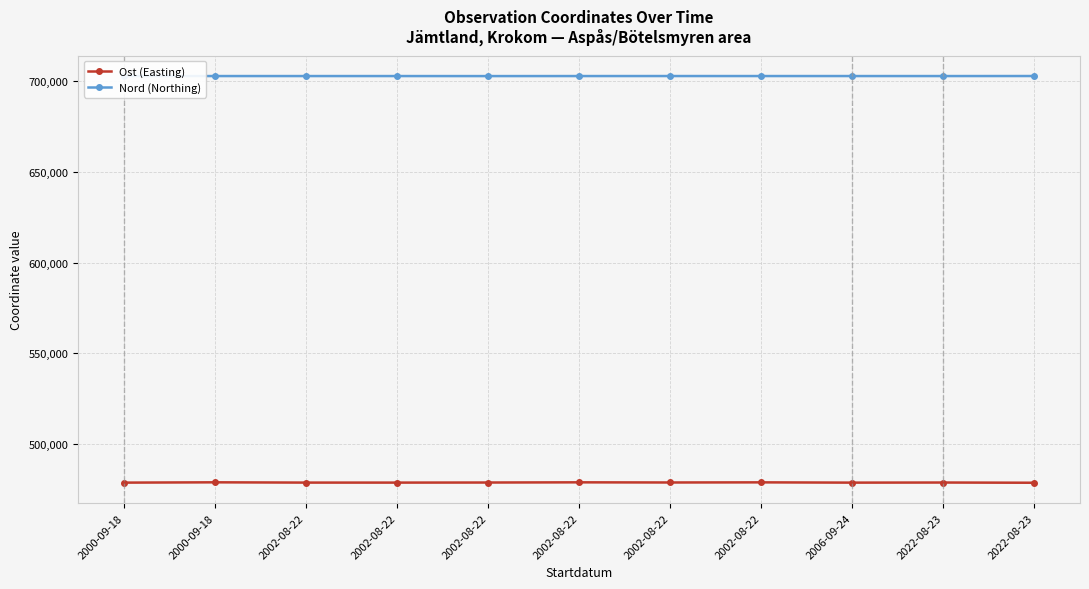

What is the difference between the second highest and second lowest values in the Ost (Easting) series?

163.3